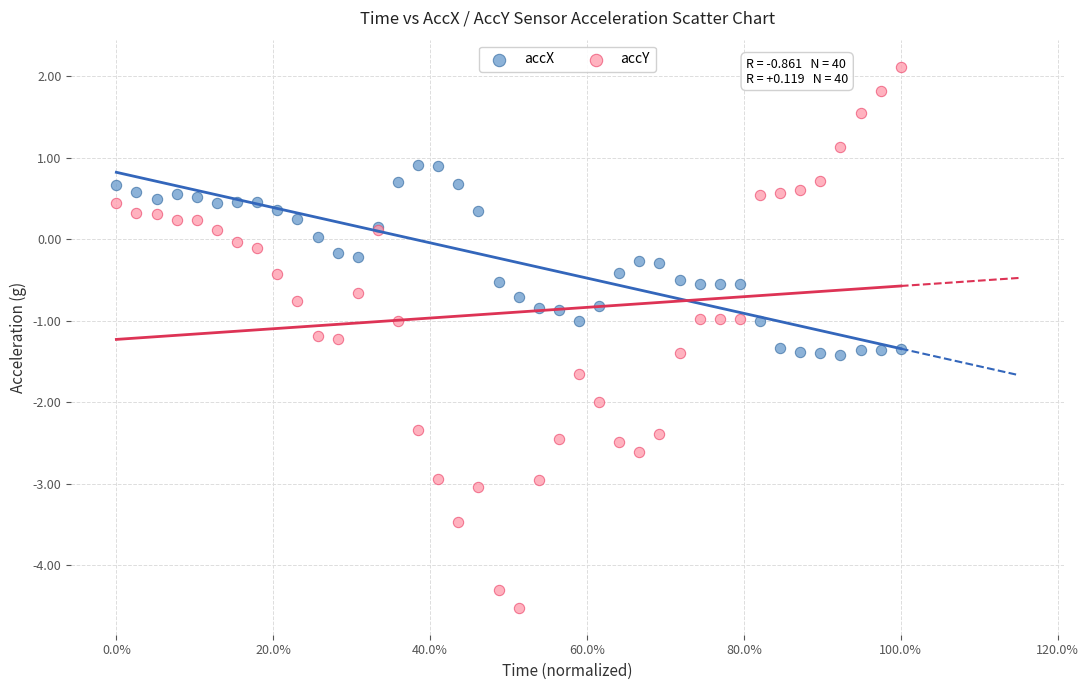

Which series reaches the maximum Y coordinate?

accY